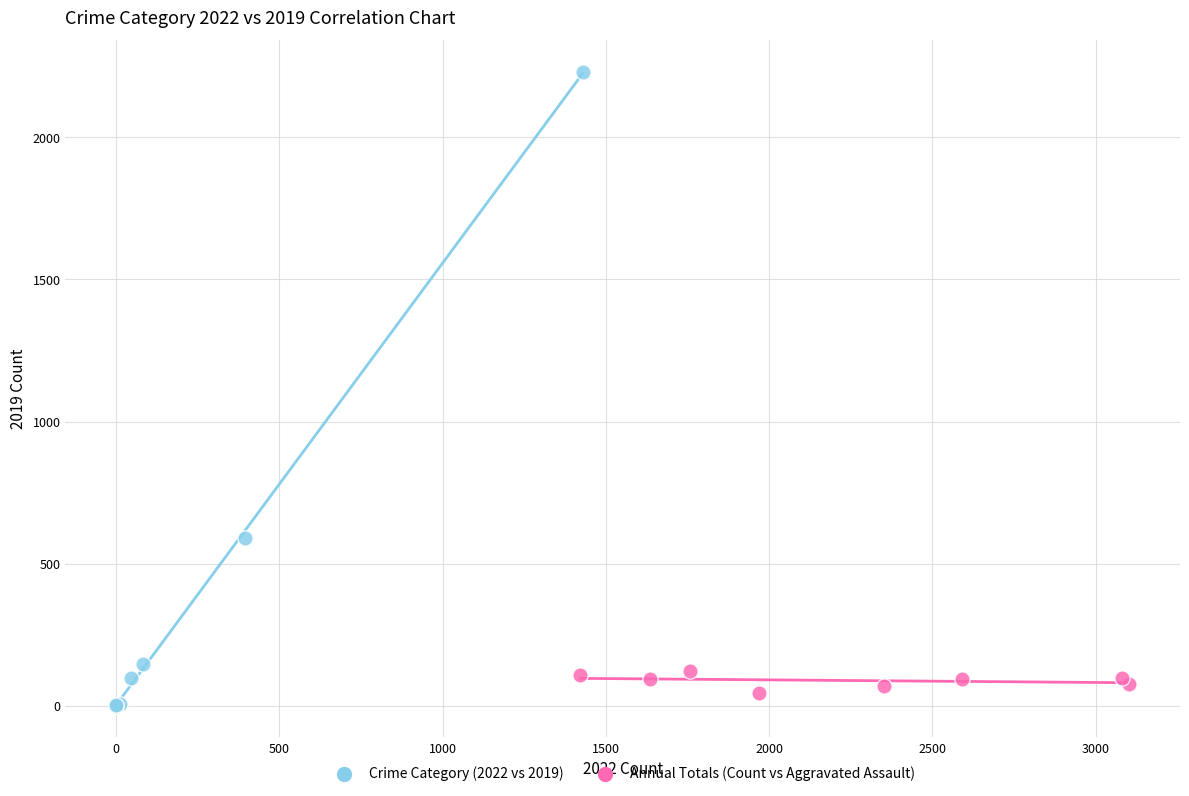

Which series has the largest Y range (max minus min)?

Crime Category (2022 vs 2019)